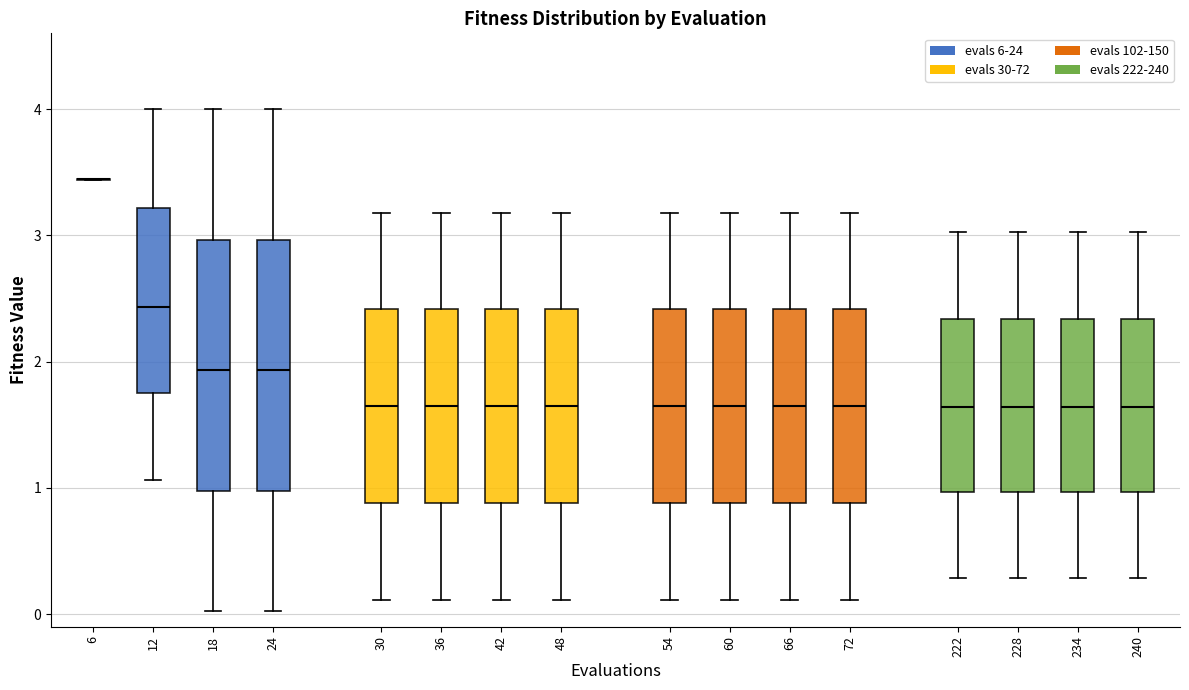

Reading left to right, read every box against the y-axis: the position of its median line, the range the box covers, and the ends of its whiskers. The values are not printed on the chart, so give them approximately, as read against the axis.

6: box collapsed to a line at 3.4, whiskers 3.4 to 3.4
12: median 2.4, box 1.7 to 3.2, whiskers 1.1 to 4.0
18: median 1.9, box 1.0 to 3.0, whiskers 0.0 to 4.0
24: median 1.9, box 1.0 to 3.0, whiskers 0.0 to 4.0
30: median 1.7, box 0.9 to 2.4, whiskers 0.1 to 3.2
36: median 1.7, box 0.9 to 2.4, whiskers 0.1 to 3.2
42: median 1.7, box 0.9 to 2.4, whiskers 0.1 to 3.2
48: median 1.7, box 0.9 to 2.4, whiskers 0.1 to 3.2
54: median 1.7, box 0.9 to 2.4, whiskers 0.1 to 3.2
60: median 1.7, box 0.9 to 2.4, whiskers 0.1 to 3.2
66: median 1.7, box 0.9 to 2.4, whiskers 0.1 to 3.2
72: median 1.7, box 0.9 to 2.4, whiskers 0.1 to 3.2
222: median 1.6, box 1.0 to 2.3, whiskers 0.3 to 3.0
228: median 1.6, box 1.0 to 2.3, whiskers 0.3 to 3.0
234: median 1.6, box 1.0 to 2.3, whiskers 0.3 to 3.0
240: median 1.6, box 1.0 to 2.3, whiskers 0.3 to 3.0